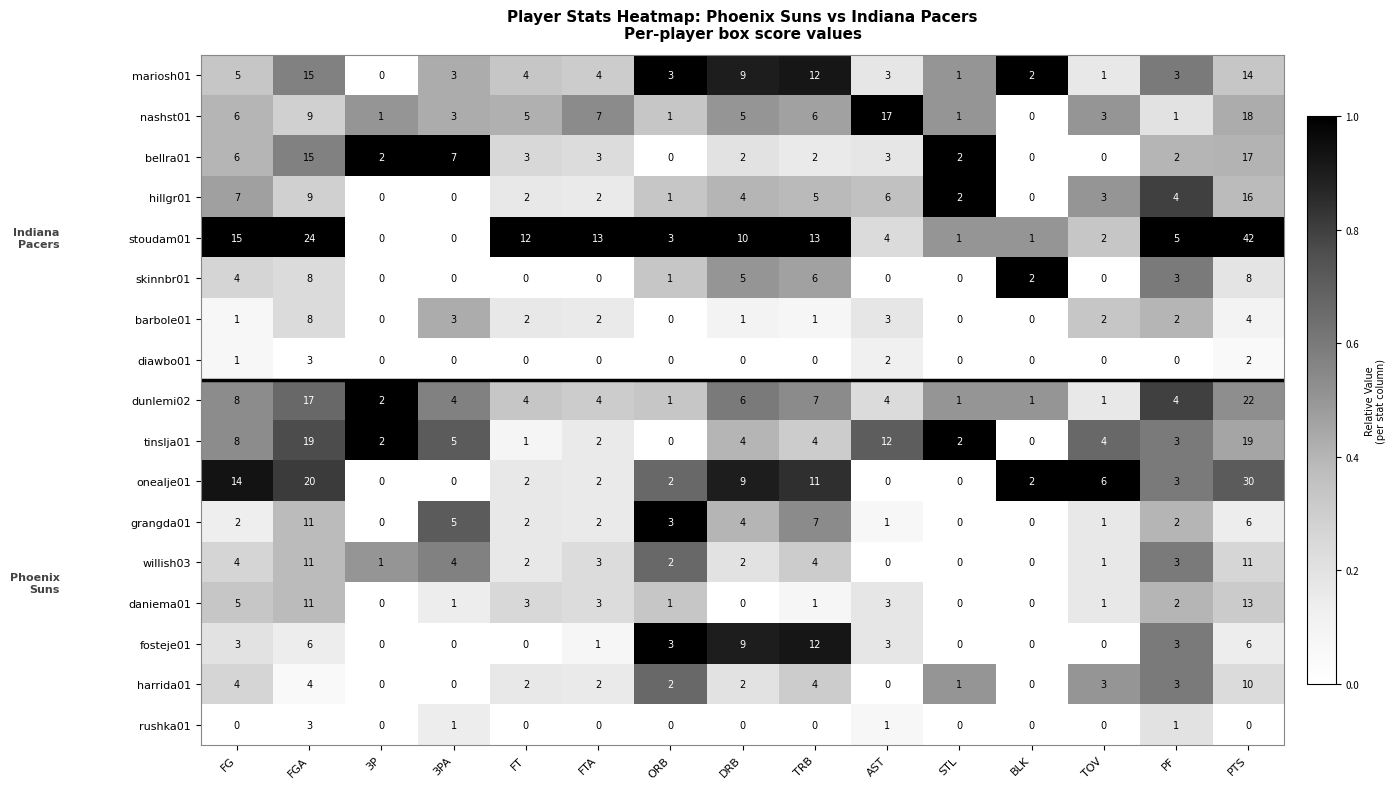

At which category is the sum across all series the highest?

PTS